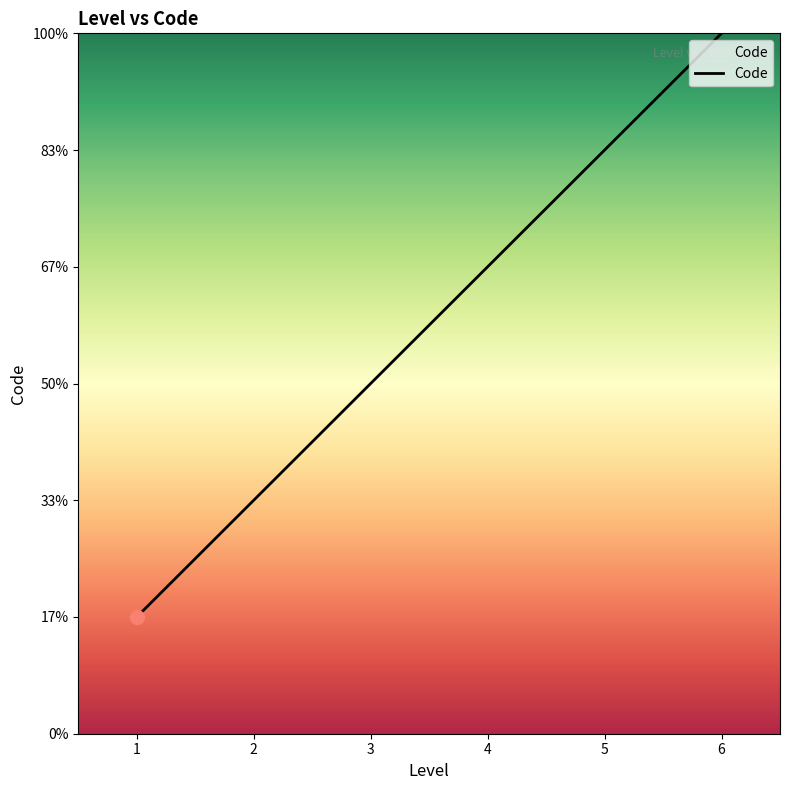

Is this an area chart (filled region under the line)?

Yes